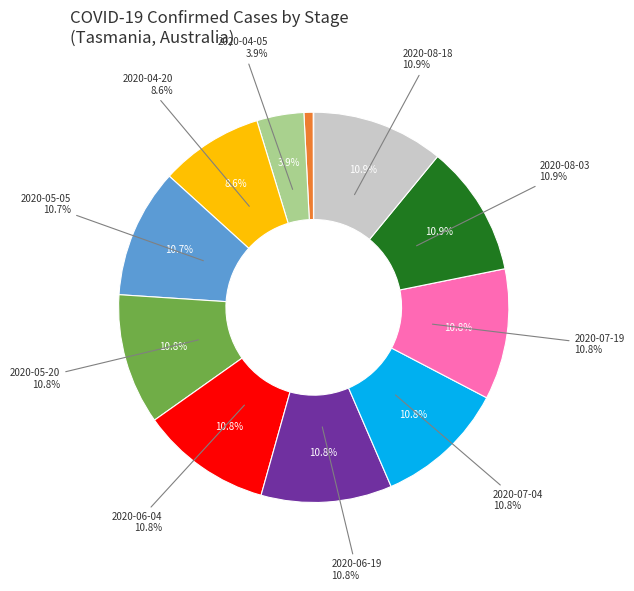

To the nearest percent, what is the average slice percentage?

8%